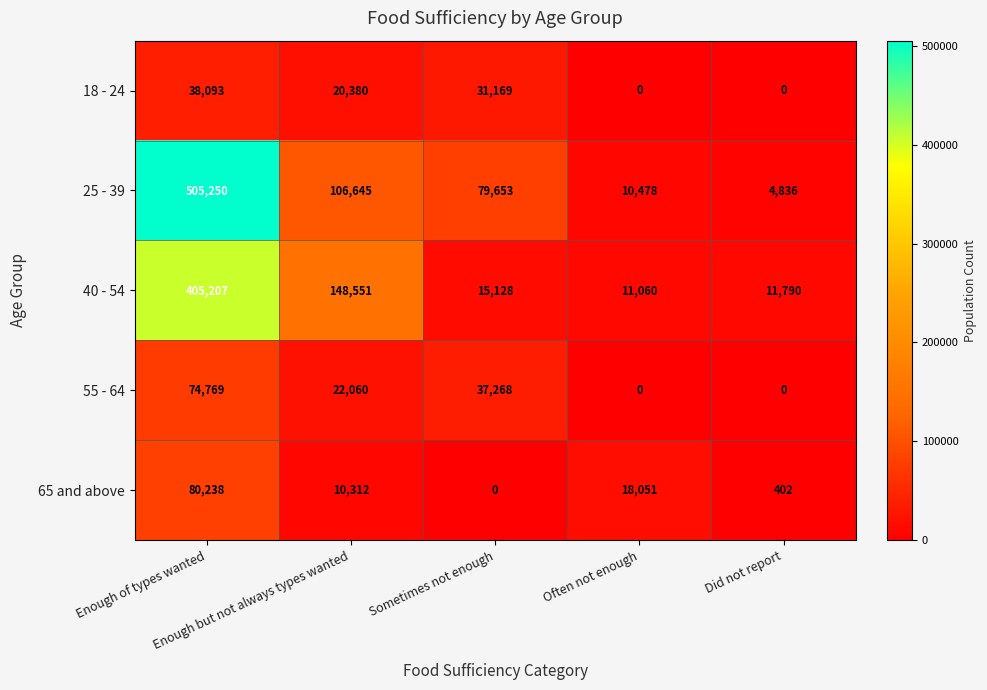

What is the total value across all series at Enough but not always types wanted?

307948